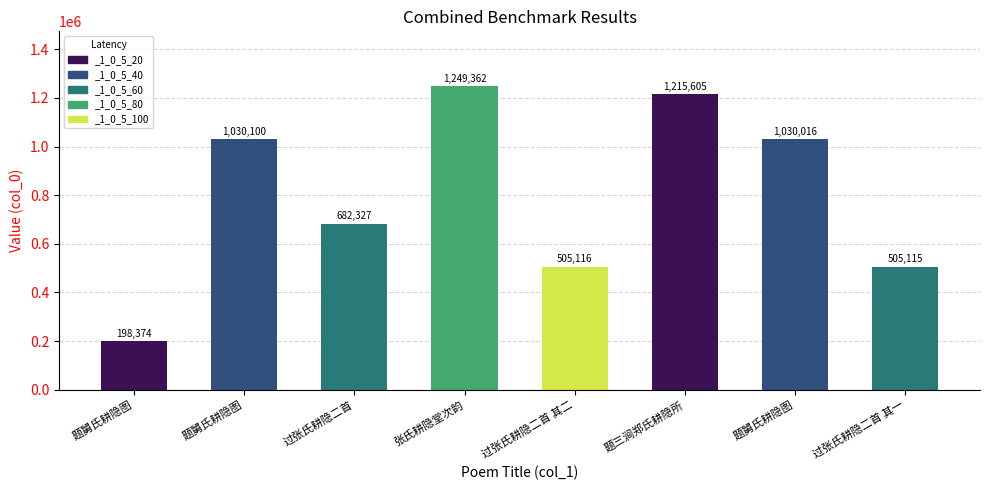

Does the chart contain stacked bars?

No